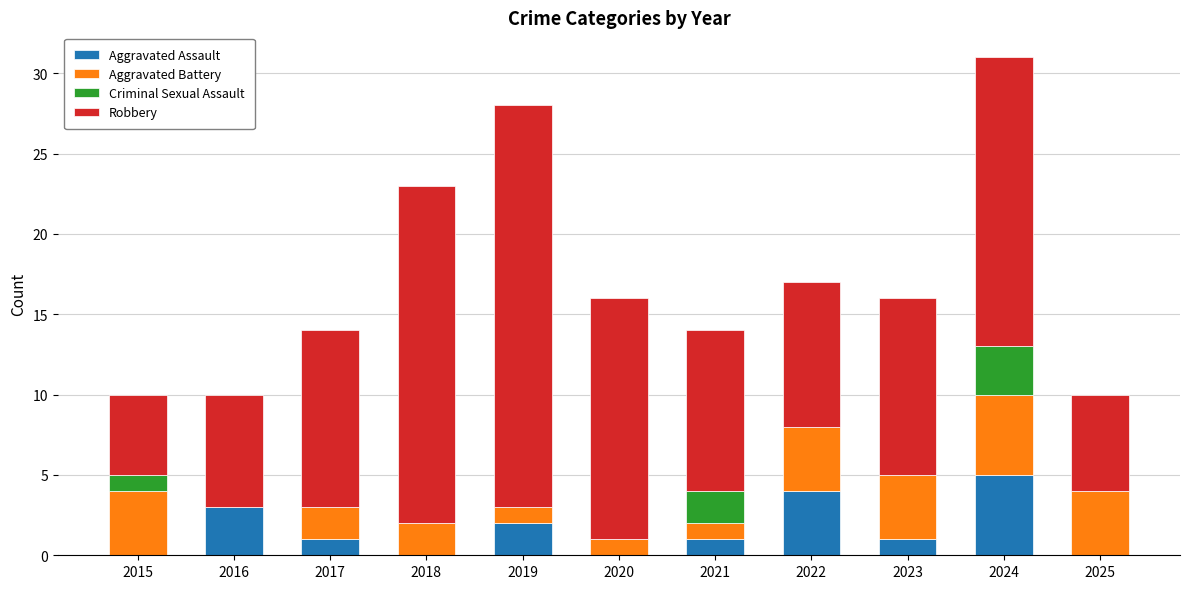

At which category is the sum across all series the highest?

2024